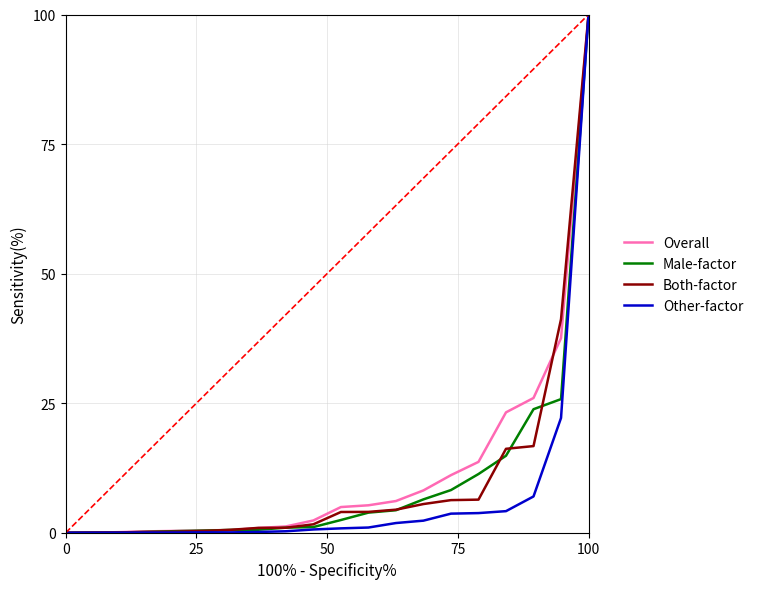

What is the maximum value shown in the chart?

100.0